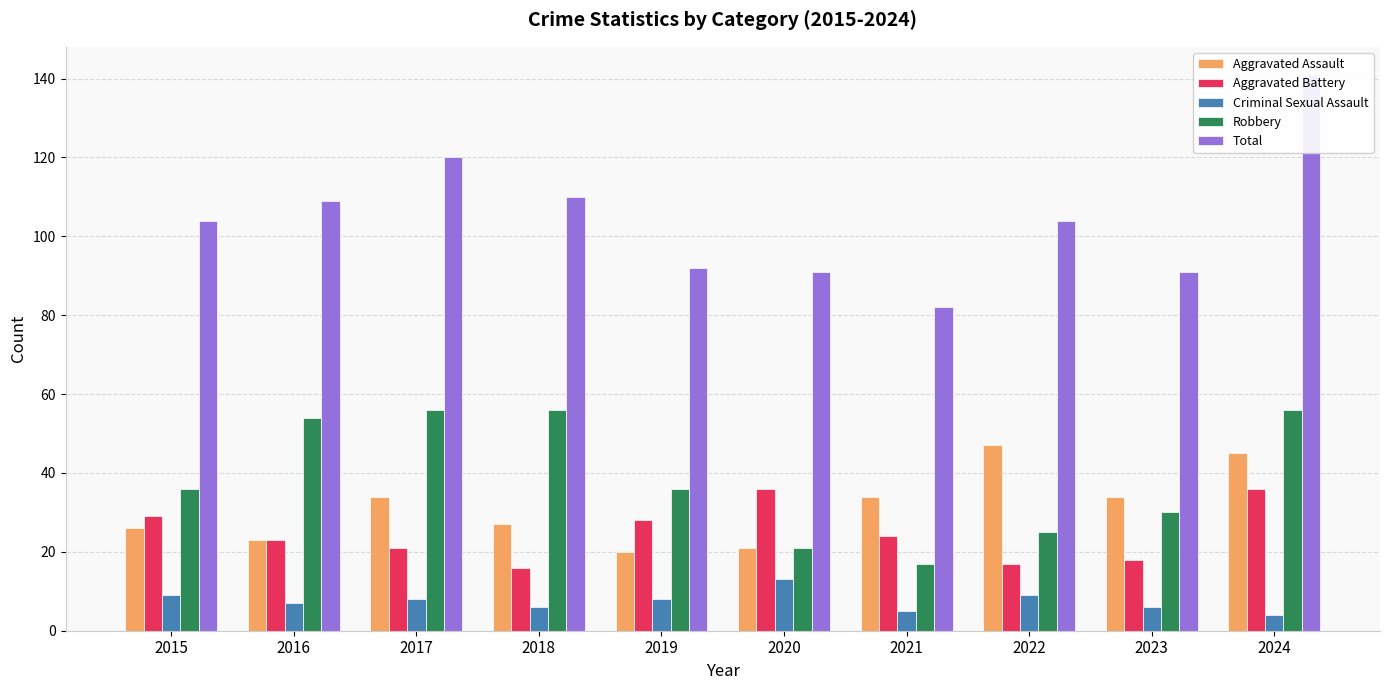

Where is Robbery nearest to the value 36?

2015